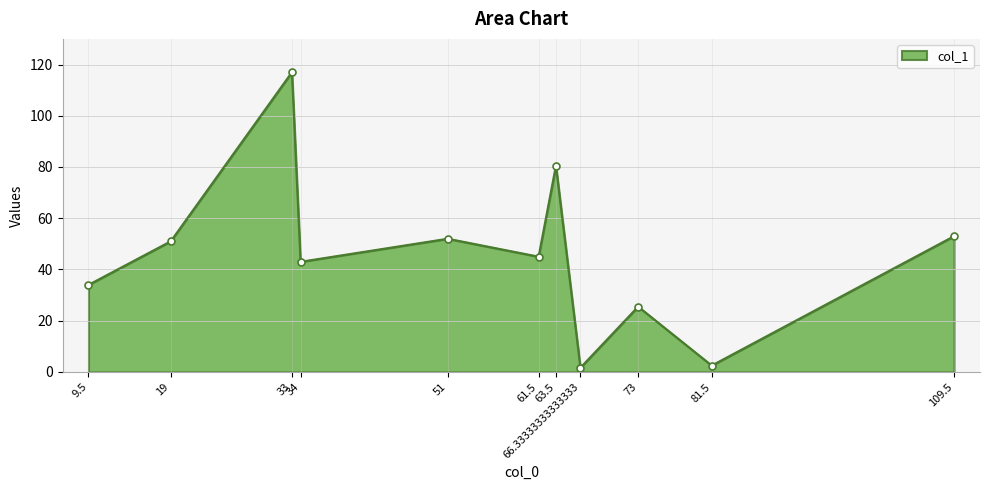

What is the label of the 7th point from the left?

63.5